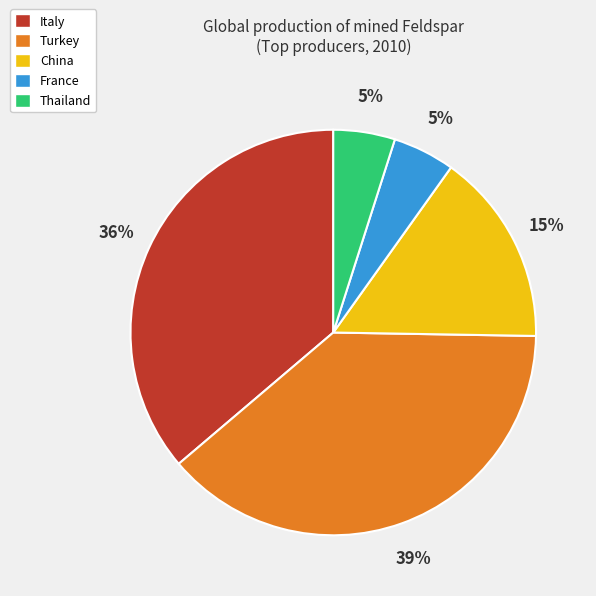

To the nearest percent, what is the difference between the largest and smallest slice percentages?

34%